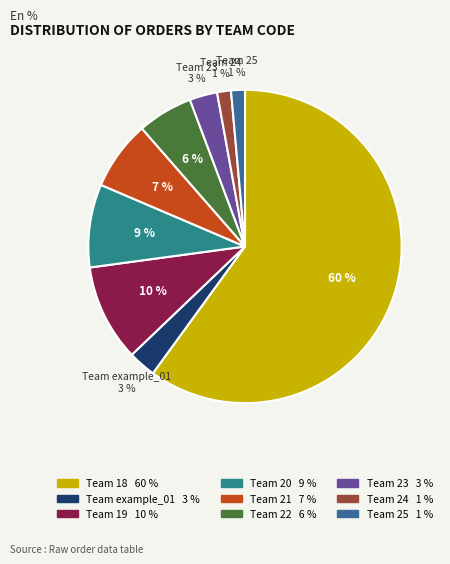

Count the number of slices in the pie.

9